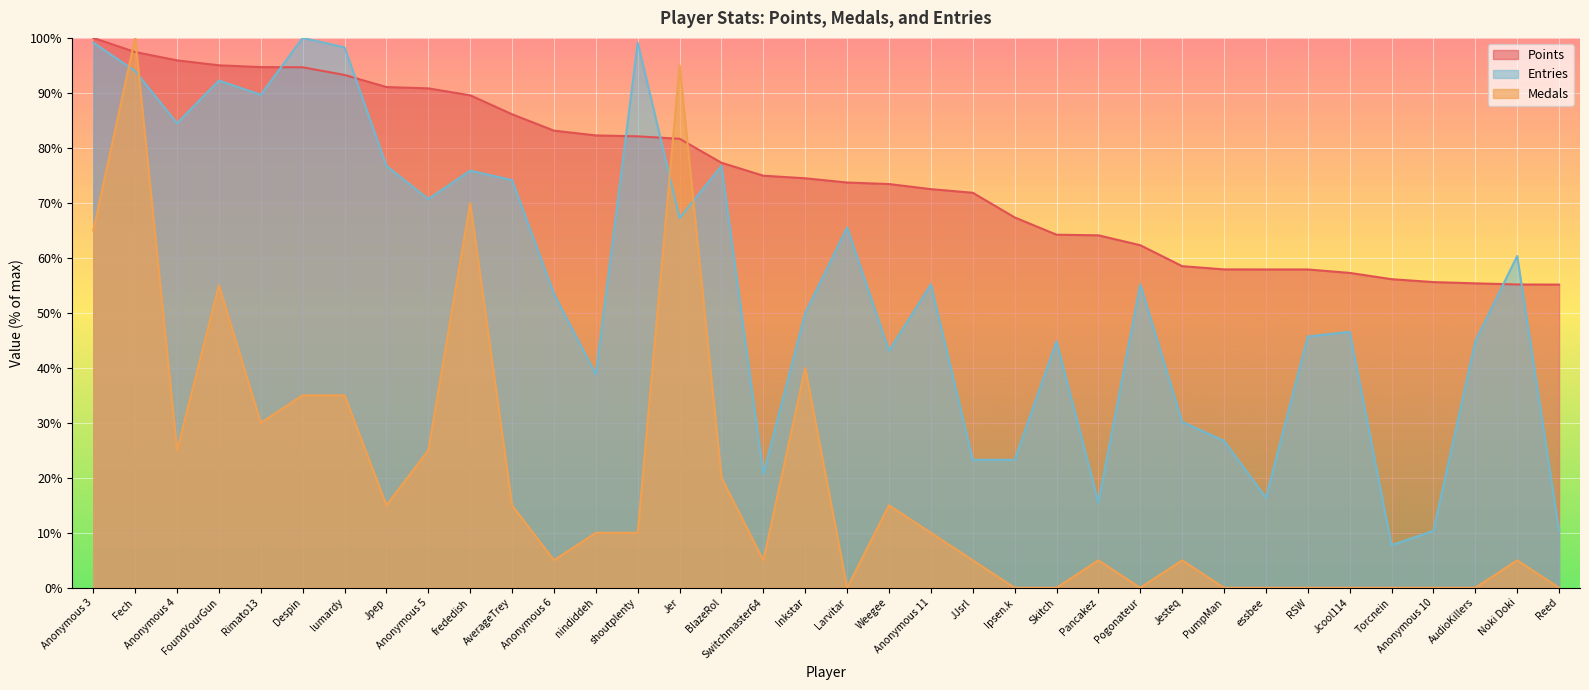

List the series in order of their peak value, highest first.

Points, Medals, Entries